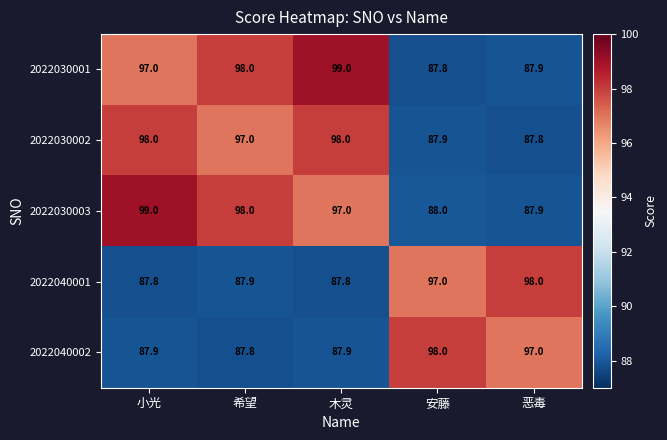

Reading left to right, extract all data points from this chart.

2022030001: 97.0	98.0	99.0	87.8	87.9
2022030002: 98.0	97.0	98.0	87.9	87.8
2022030003: 99.0	98.0	97.0	88.0	87.9
2022040001: 87.8	87.9	87.8	97.0	98.0
2022040002: 87.9	87.8	87.9	98.0	97.0